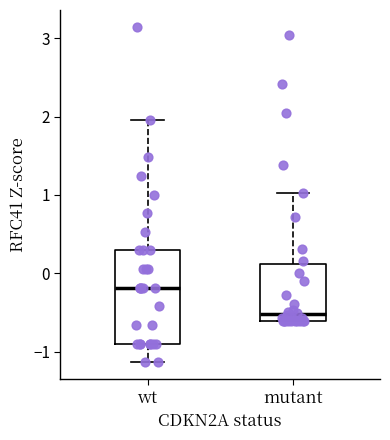

Reading left to right, transcribe this box plot: for each box, give where its median line is, the range the box spans, and where its two whiskers end, as read against the y-axis. The values are not printed on the chart, so give them approximately, as read against the axis.

wt: median -0.2, box -0.9 to 0.3, whiskers -1.1 to 2.0
mutant: median -0.5, box -0.6 to 0.1, whiskers -0.6 to 1.0